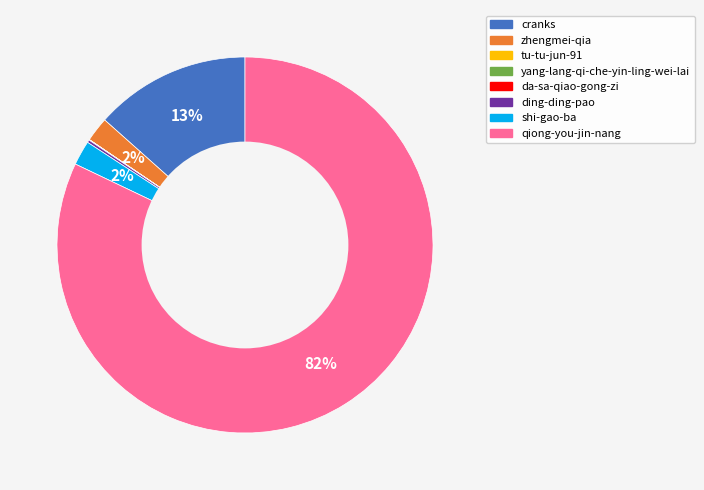

Which category has the biggest portion of the pie?

qiong-you-jin-nang